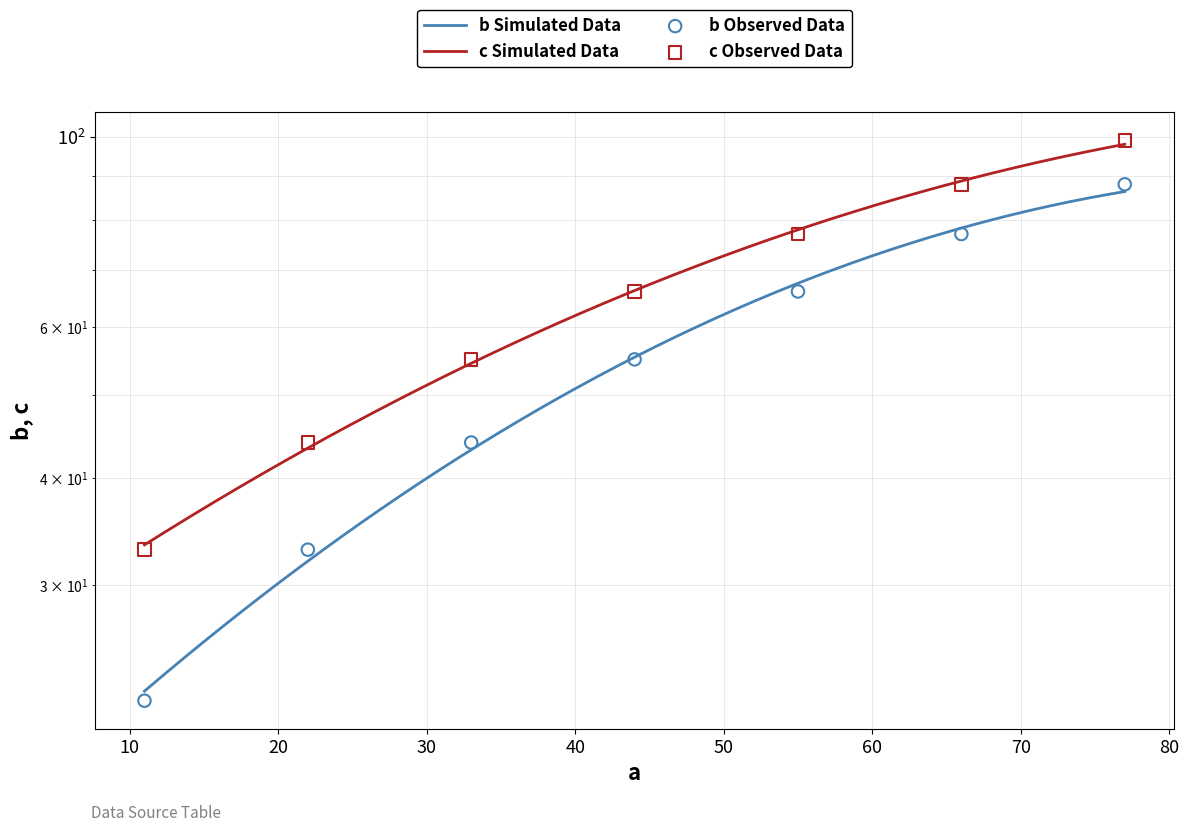

At how many categories does at least one series exceed 28?

7